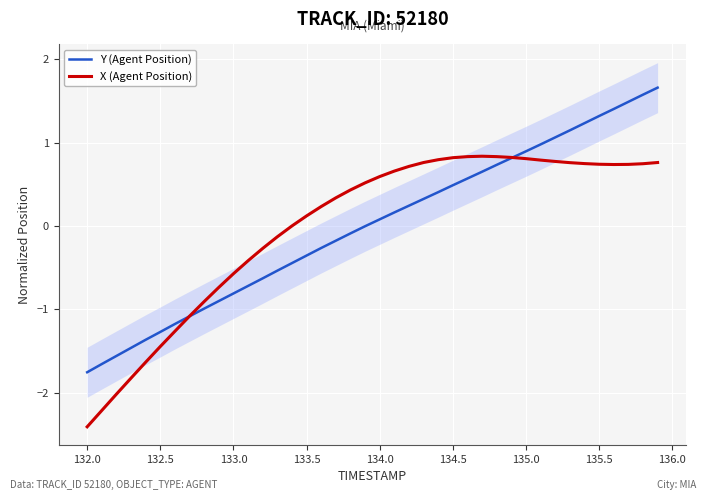

At how many categories does at least one series exceed 1?

8